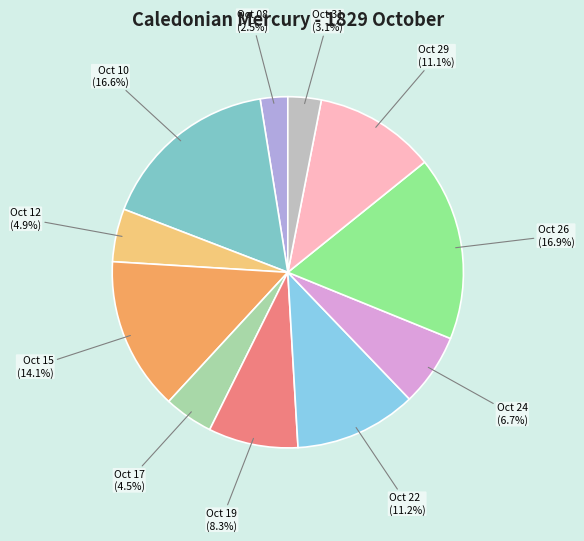

Count the number of slices in the pie.

11